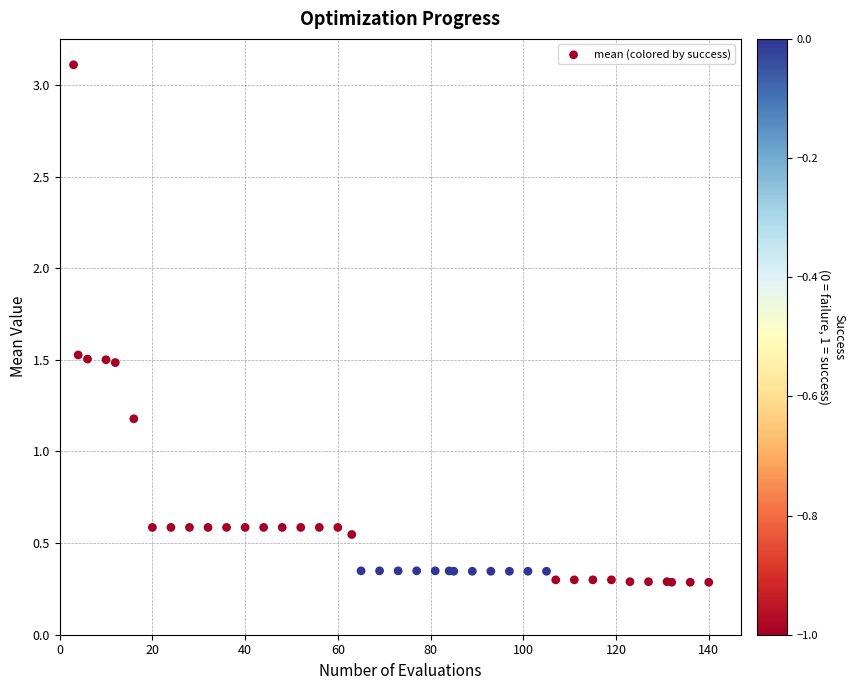

What Y value in the scatter plot is closest to 1?

1.2